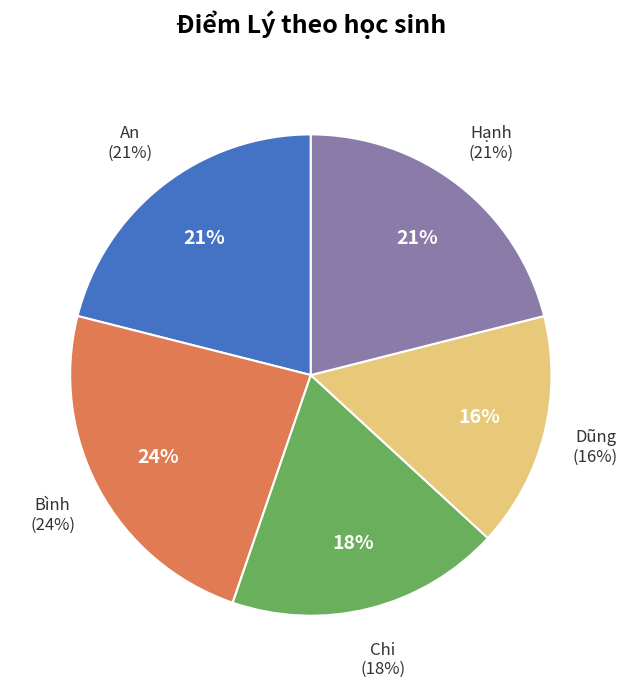

What percentage is the Bình slice, to the nearest percent?

24%